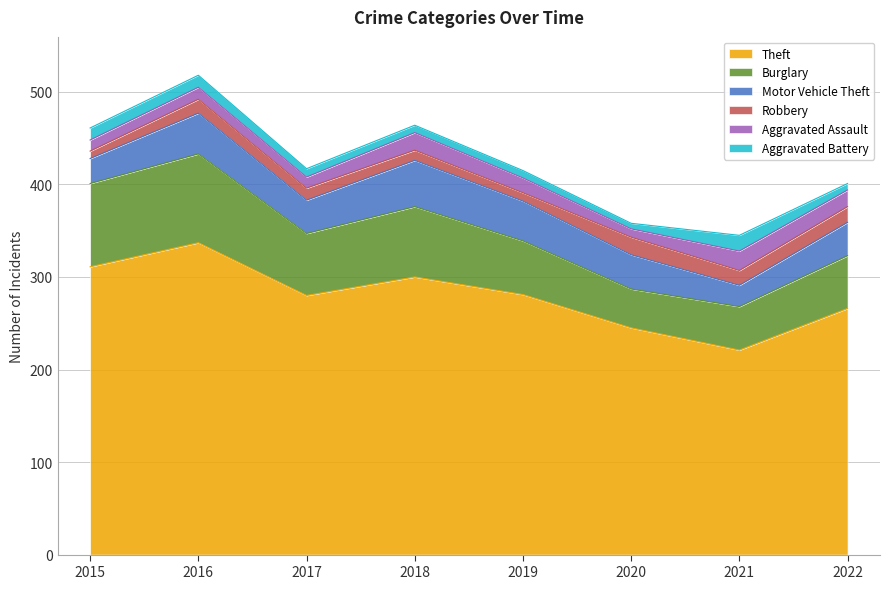

What is the average value of the Motor Vehicle Theft series?

37